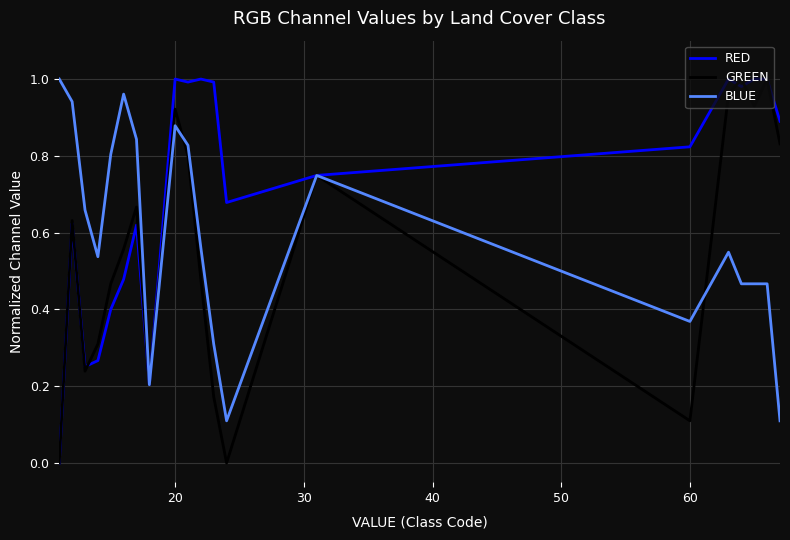

What is the sum of all GREEN values?

11.0